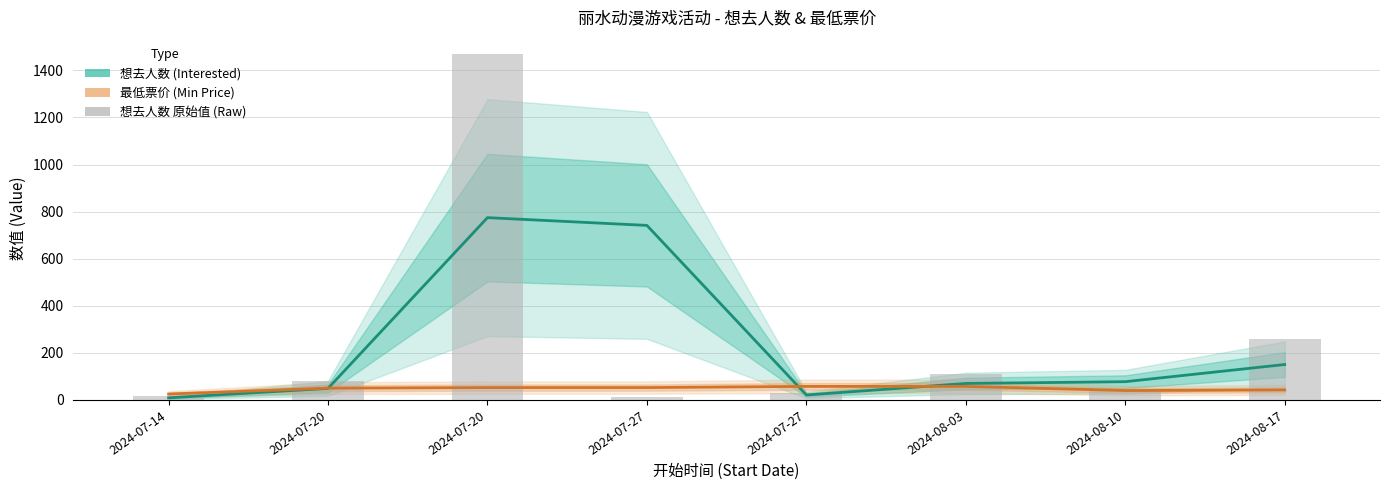

List the labels in order of 想去人数 原始值 (Raw) value, smallest first.

2024-07-27, 2024-07-14, 2024-07-27, 2024-08-10, 2024-07-20, 2024-08-03, 2024-08-17, 2024-07-20